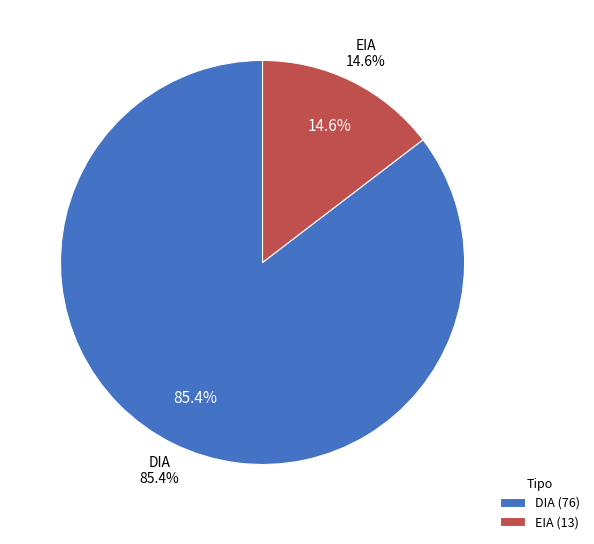

Does any single category account for the majority?

Yes